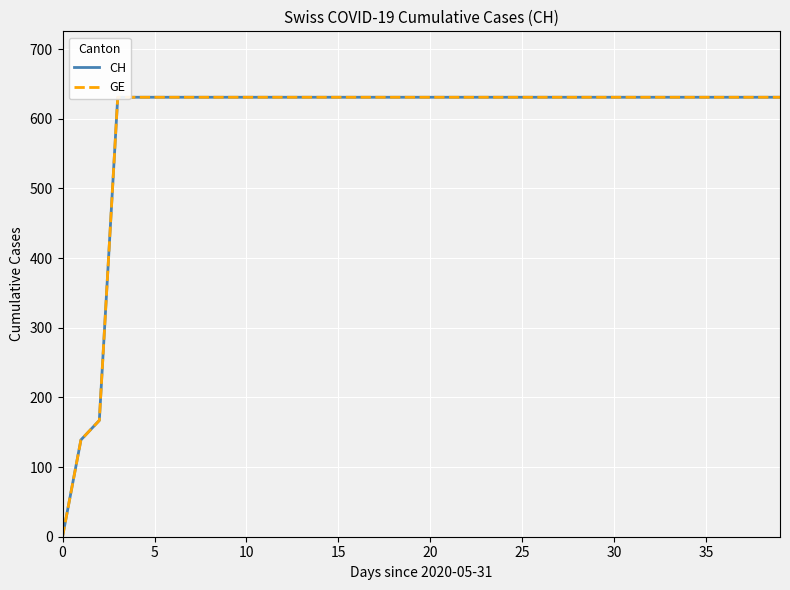

How many values in the CH series are below 631?

3